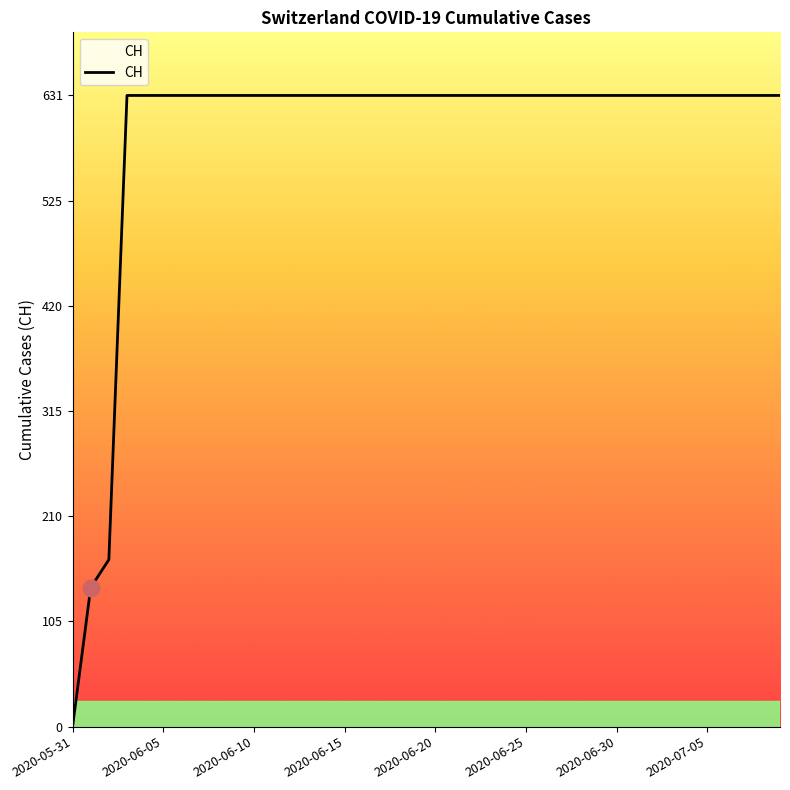

What is the maximum value shown in the chart?

631